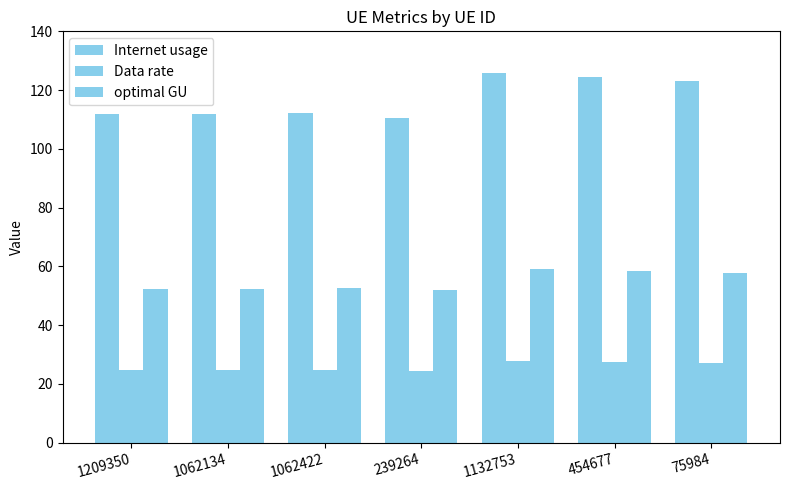

Rank the categories by optimal GU value from lowest to highest.

239264, 1209350, 1062134, 1062422, 75984, 454677, 1132753